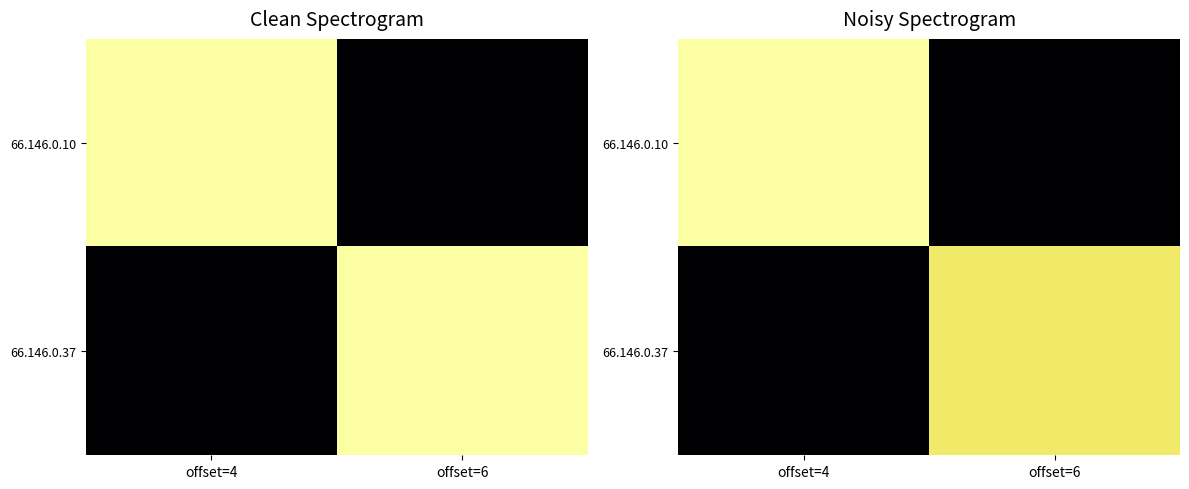

Between offset=4 and offset=6, which series saw the biggest shift?

66.146.0.10